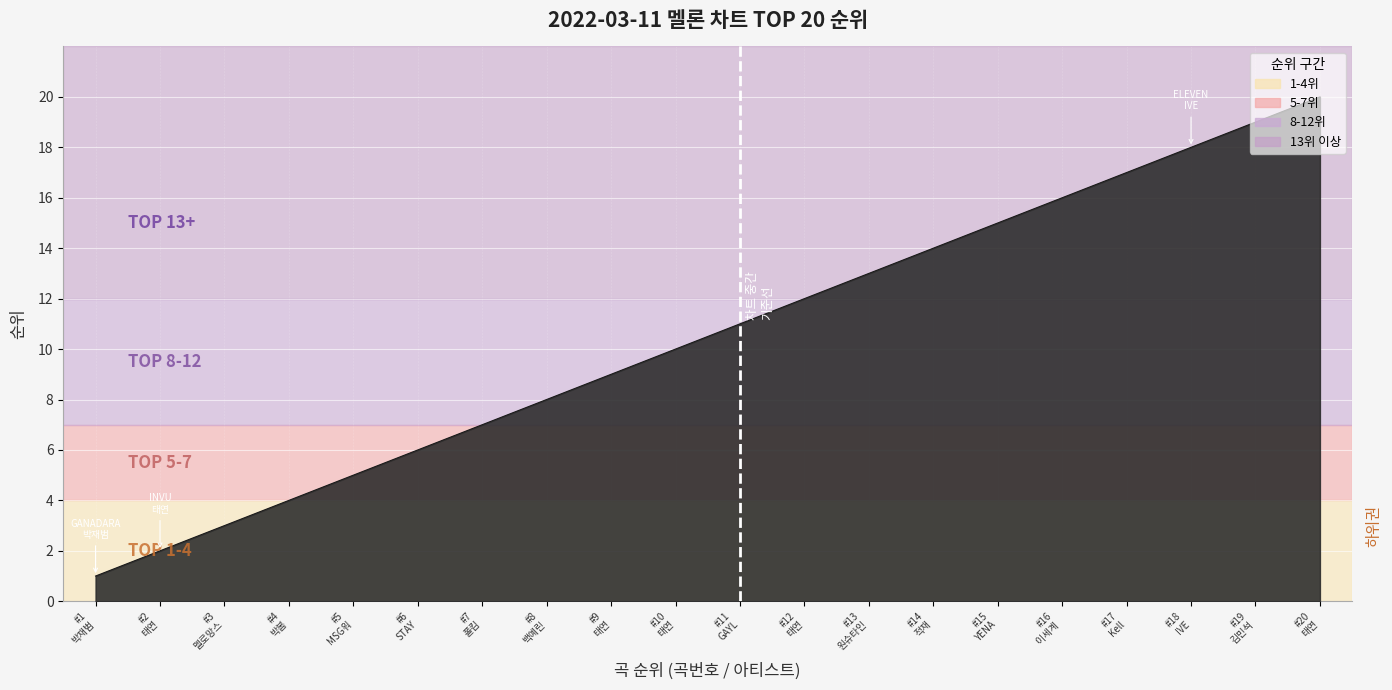

Which label corresponds to the smallest value in the chart?

#1
박재범